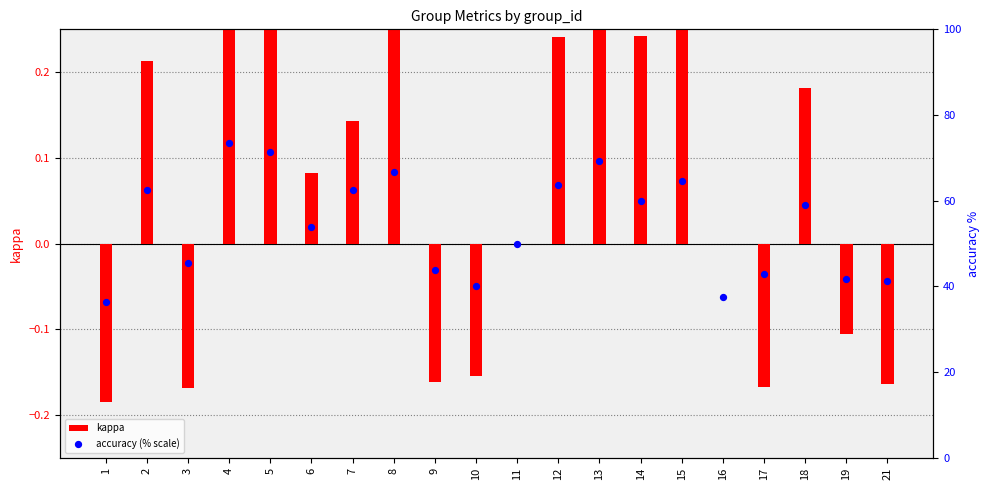

At how many categories does at least one series exceed 60?

8